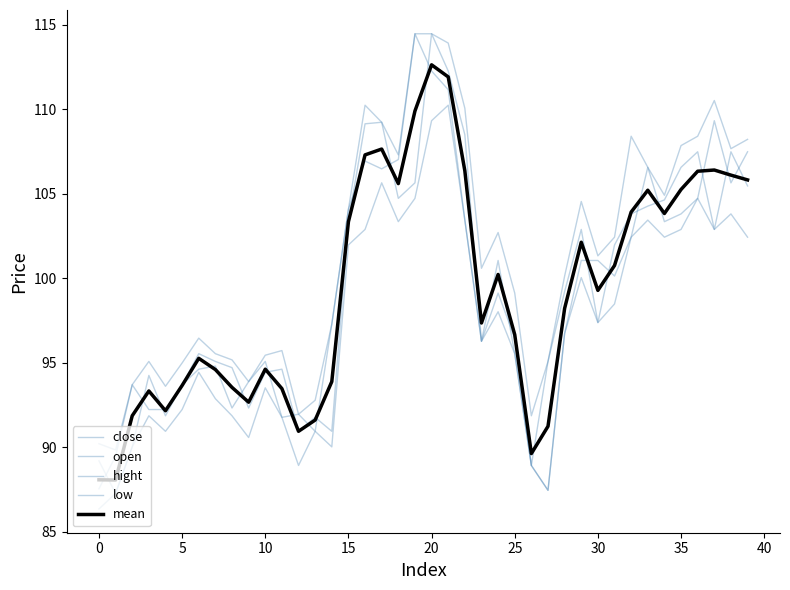

Does the chart have visible grid lines?

No